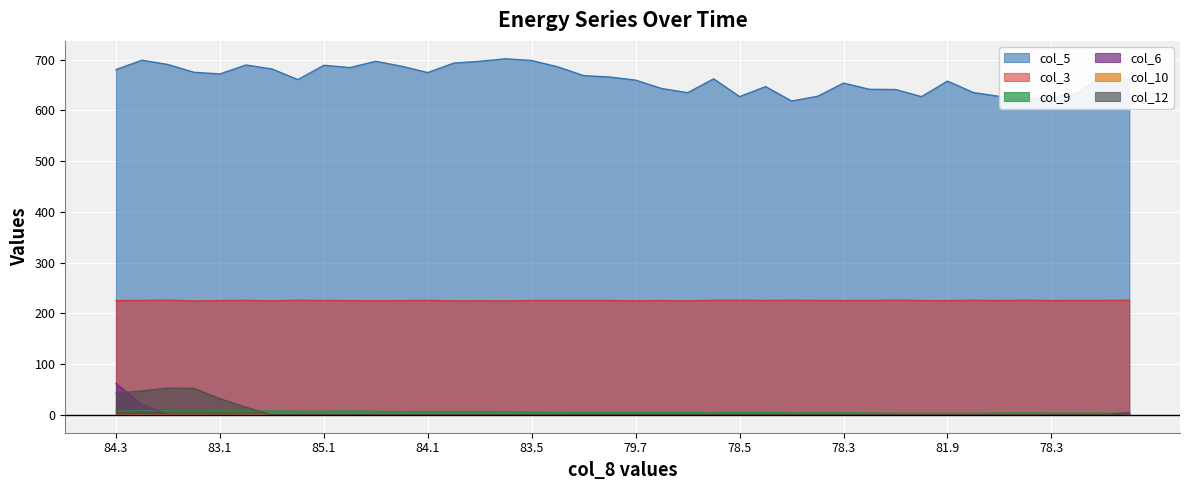

Where is col_9 nearest to the value 5?

85.5